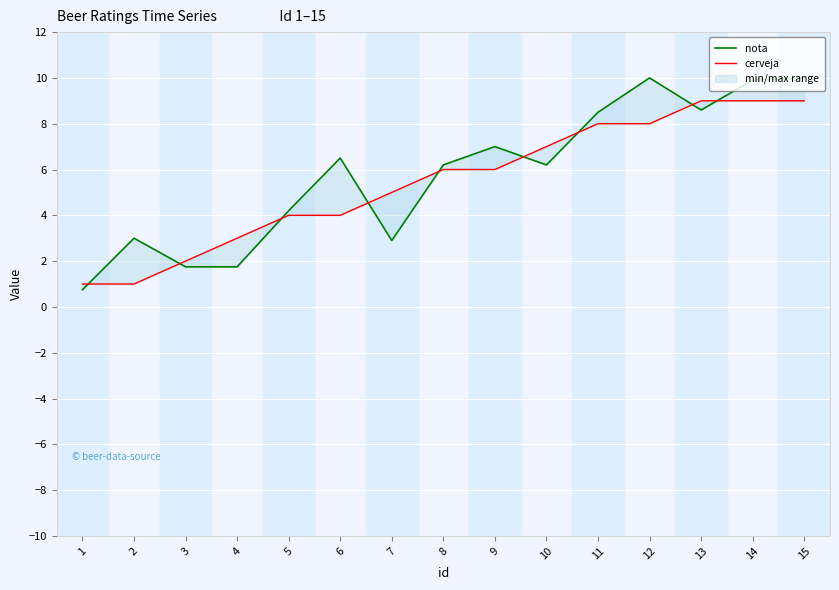

After their last crossing, which series has the higher values: nota or cerveja?

nota